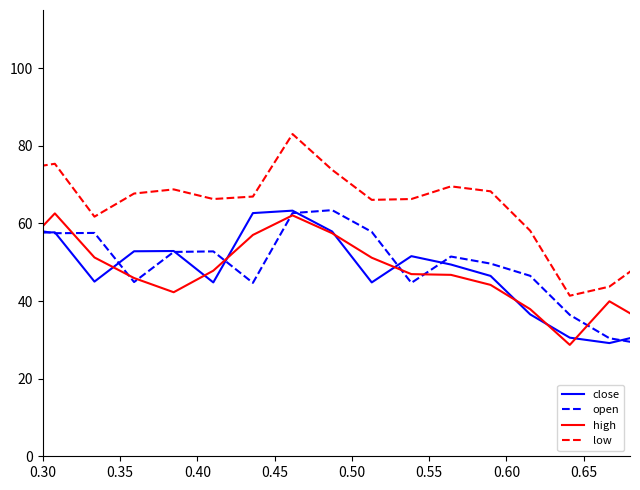

What is the maximum value shown in the chart?

100.0